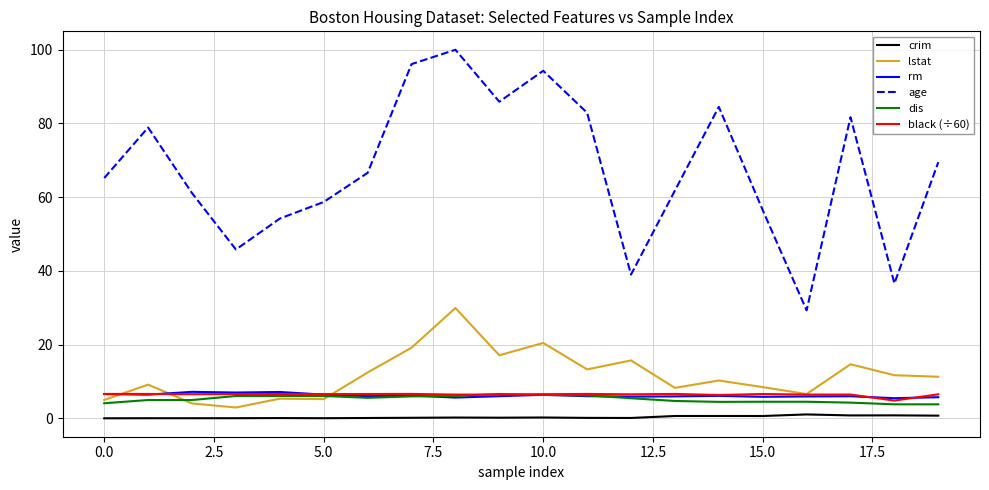

Which series has the largest range (max minus min)?

age